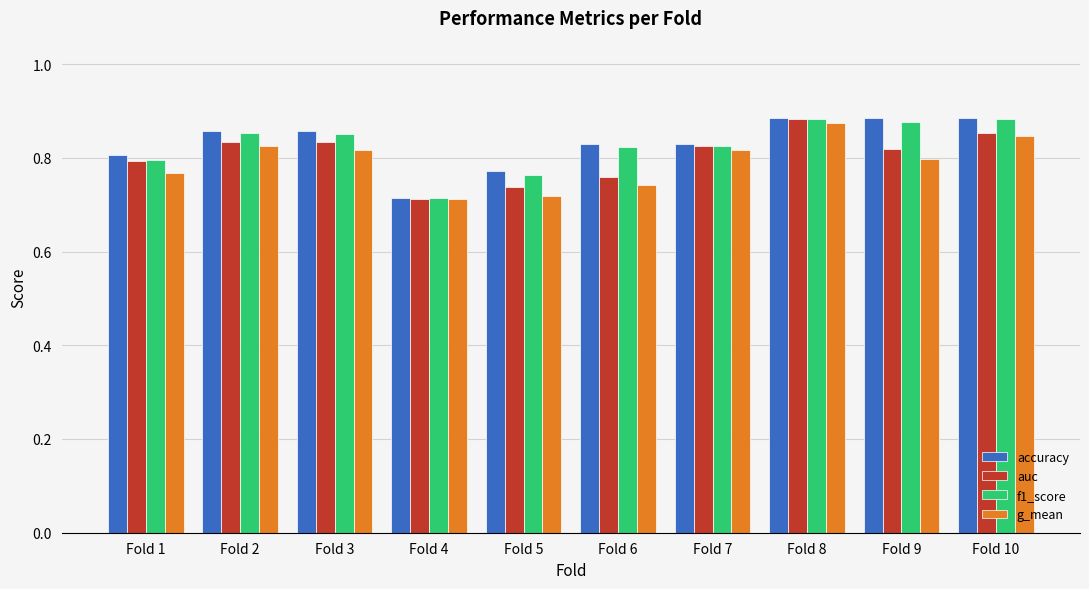

Which category has the lowest value in the f1_score series?

Fold 4